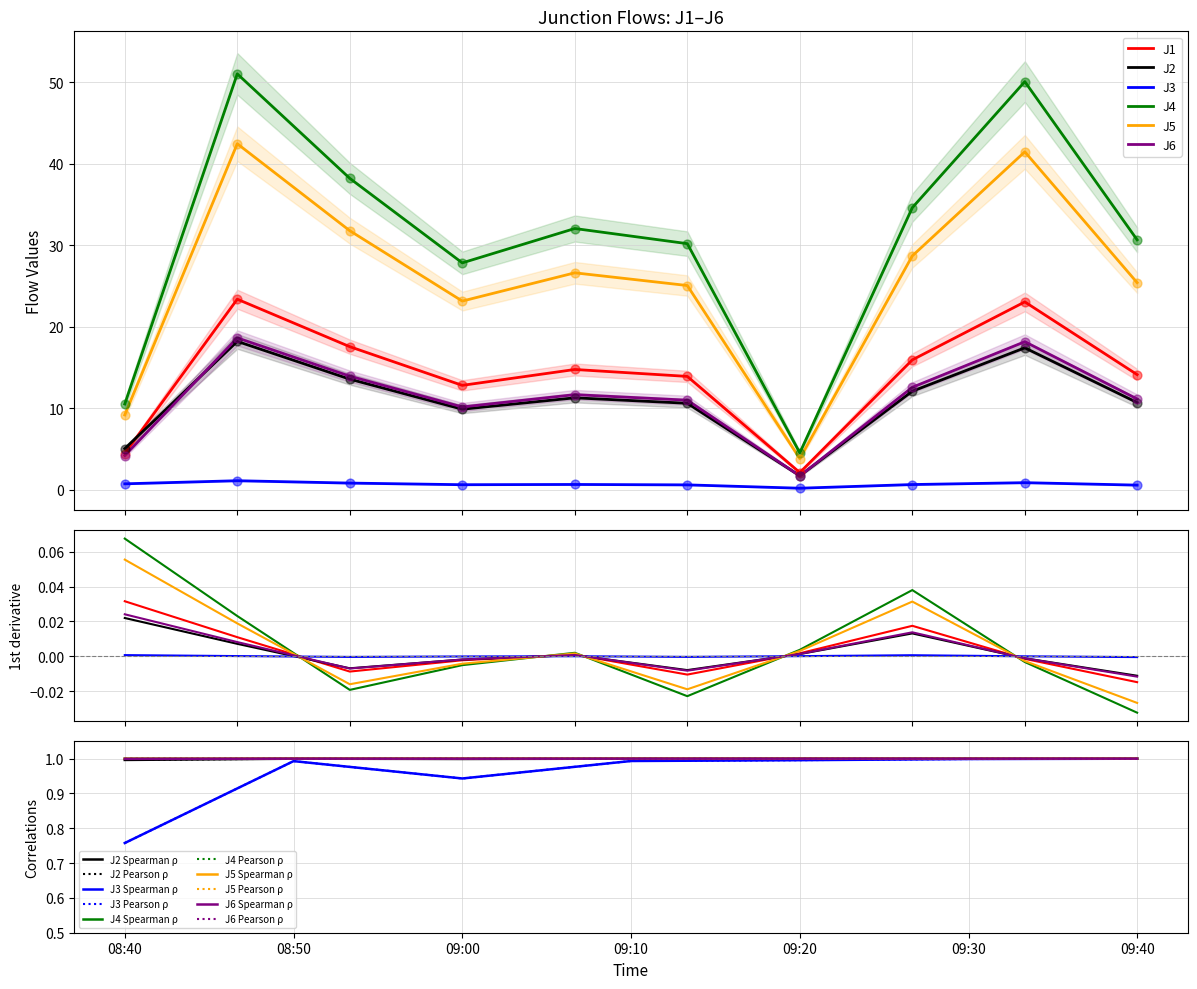

Which series has the largest total across all categories?

J4